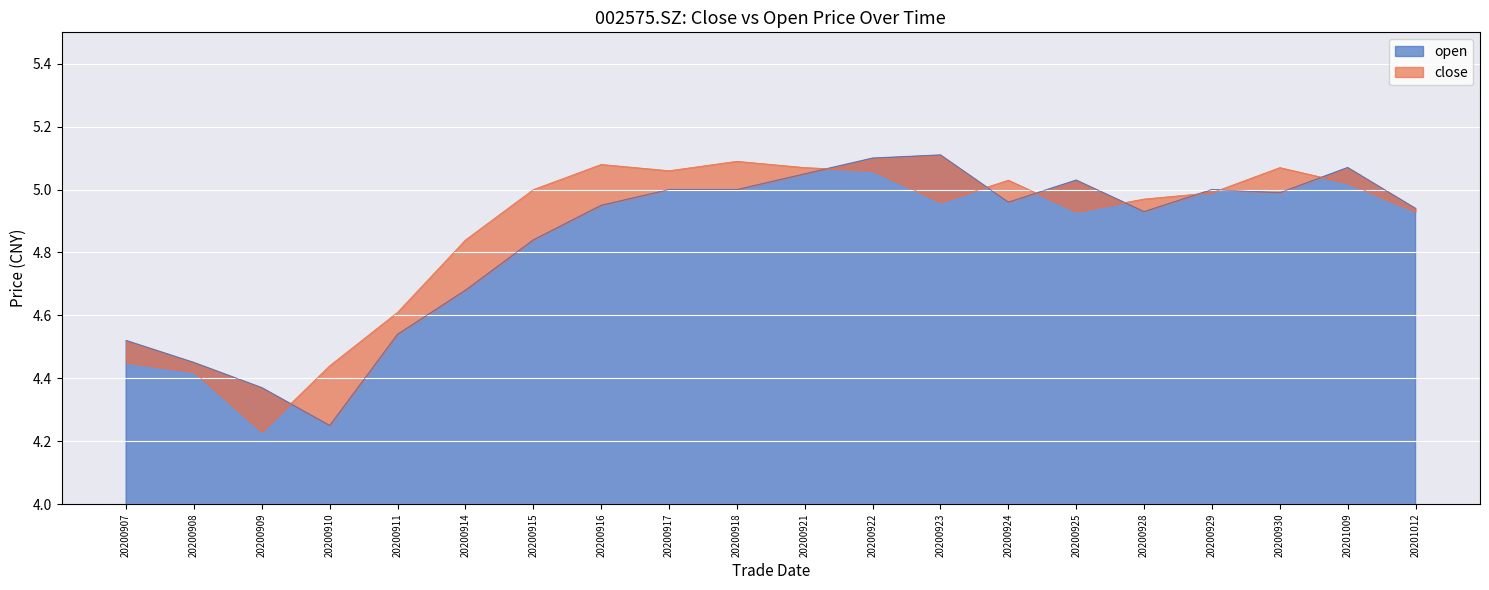

Reading left to right, extract all data points from this chart.

close: 20200907=4.5	20200908=4.4	20200909=4.2	20200910=4.4	20200911=4.6	20200914=4.8	20200915=5.0	20200916=5.1	20200917=5.1	20200918=5.1	20200921=5.1	20200922=5.1	20200923=5.0	20200924=5.0	20200925=4.9	20200928=5.0	20200929=5.0	20200930=5.1	20201009=5.0	20201012=4.9
open: 20200907=4.5	20200908=4.5	20200909=4.4	20200910=4.2	20200911=4.5	20200914=4.7	20200915=4.8	20200916=5.0	20200917=5.0	20200918=5.0	20200921=5.0	20200922=5.1	20200923=5.1	20200924=5.0	20200925=5.0	20200928=4.9	20200929=5.0	20200930=5.0	20201009=5.1	20201012=4.9